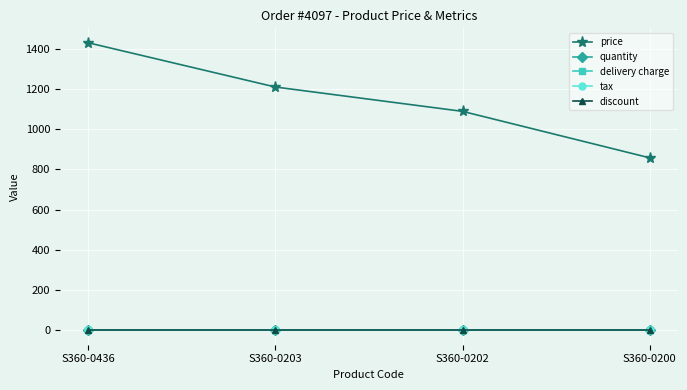

Is this an area chart (filled region under the line)?

No